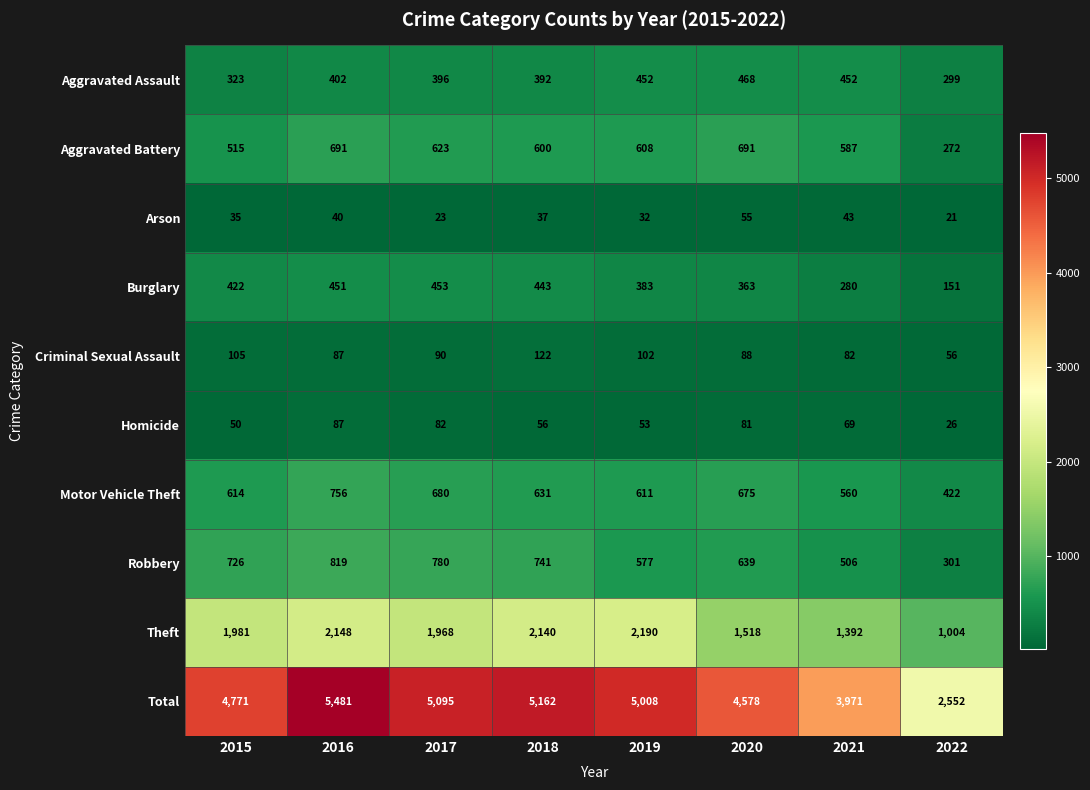

True or false: Motor Vehicle Theft has a value of 971 at 2018.

False